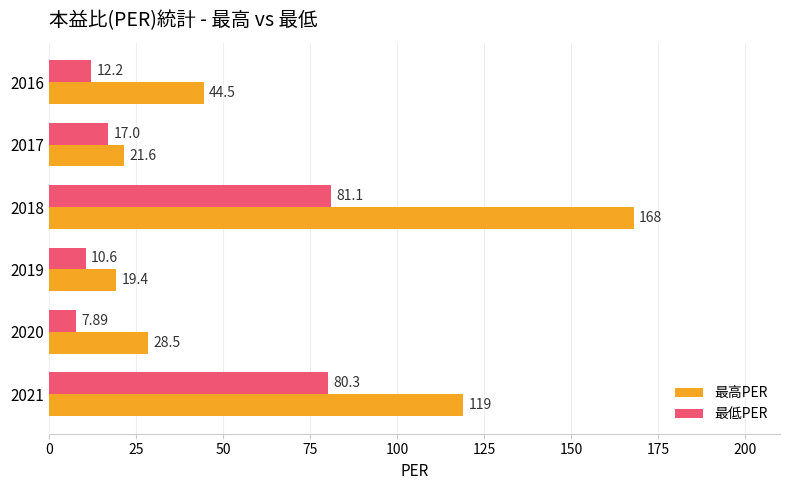

Count the number of categories in the chart.

6